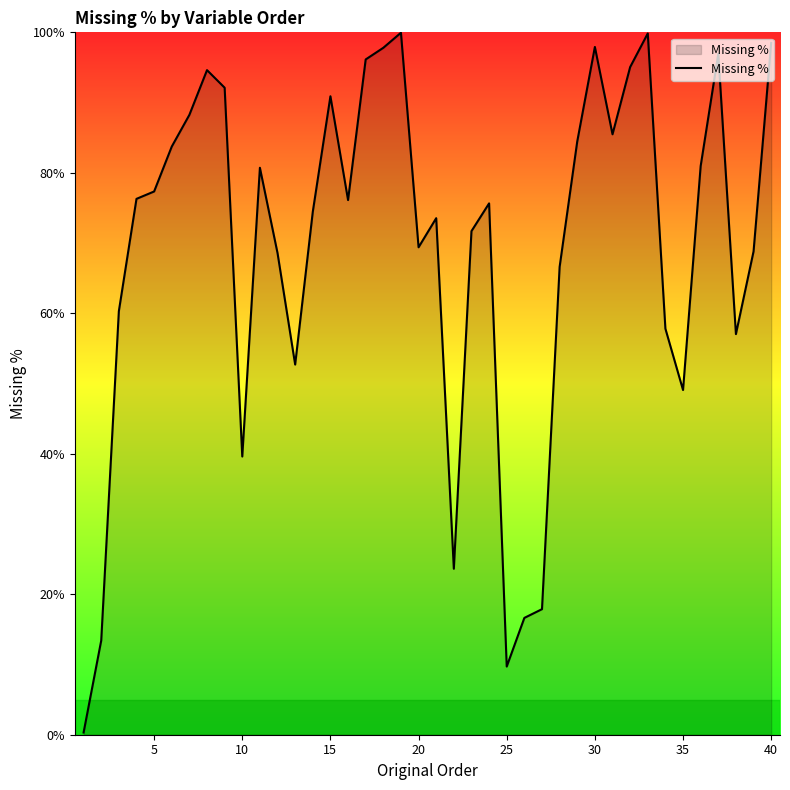

What is the greatest value displayed?

99.9